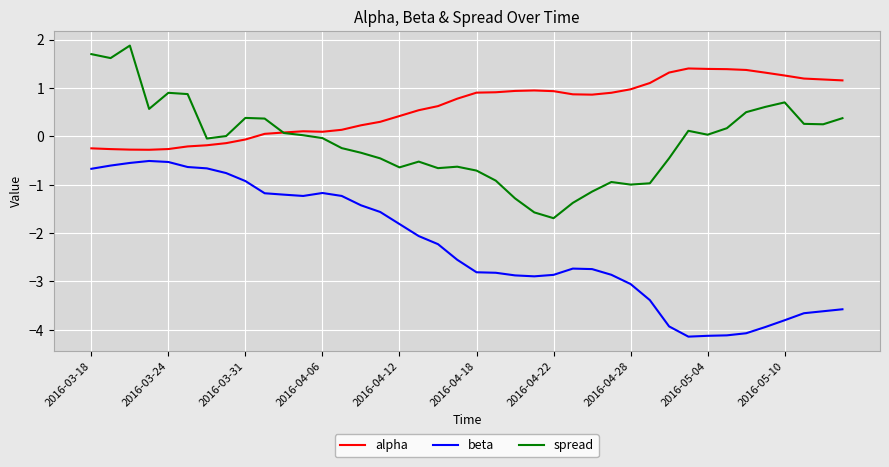

List the series in order of their overall mean, lowest first.

beta, spread, alpha